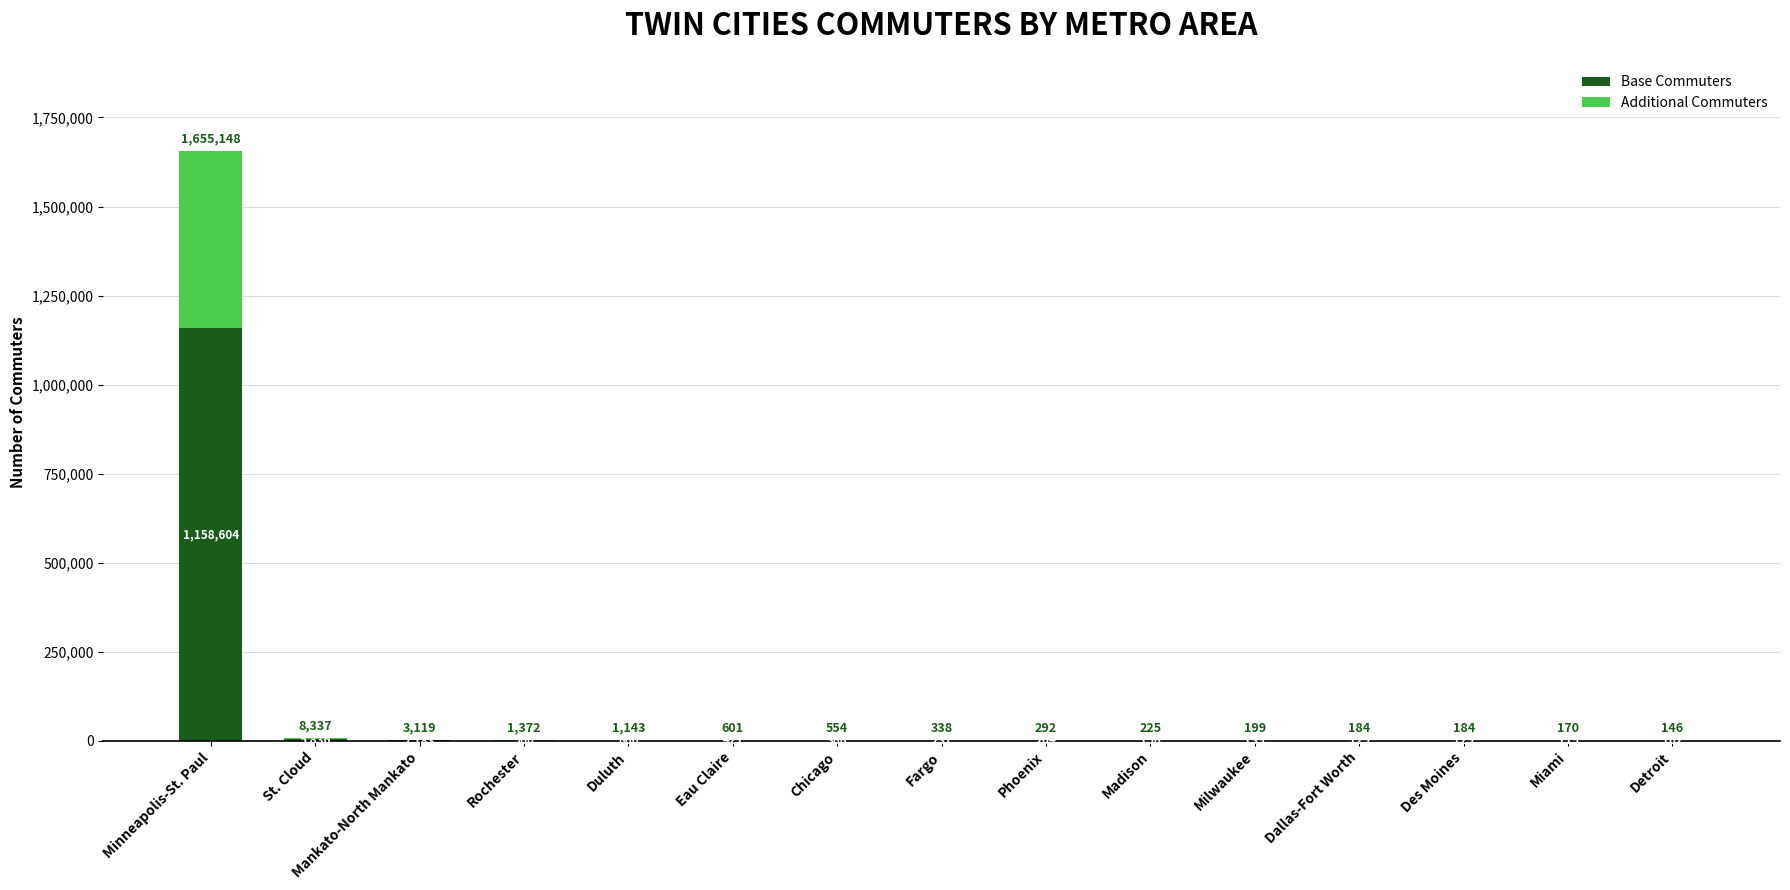

At which category is the sum across all series the highest?

Minneapolis-St. Paul